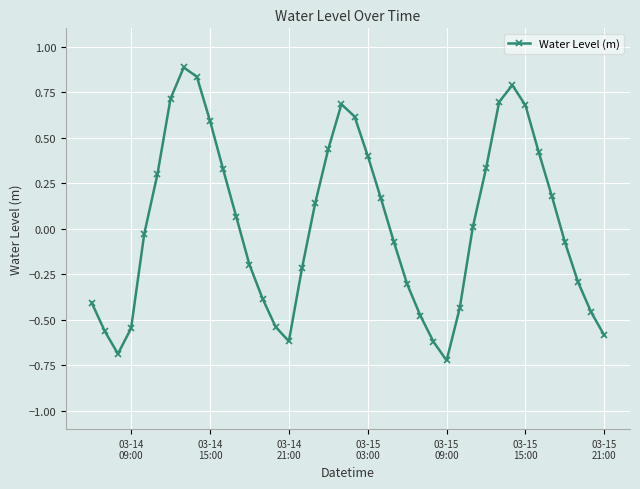

What is the difference between the maximum and minimum values?

1.6